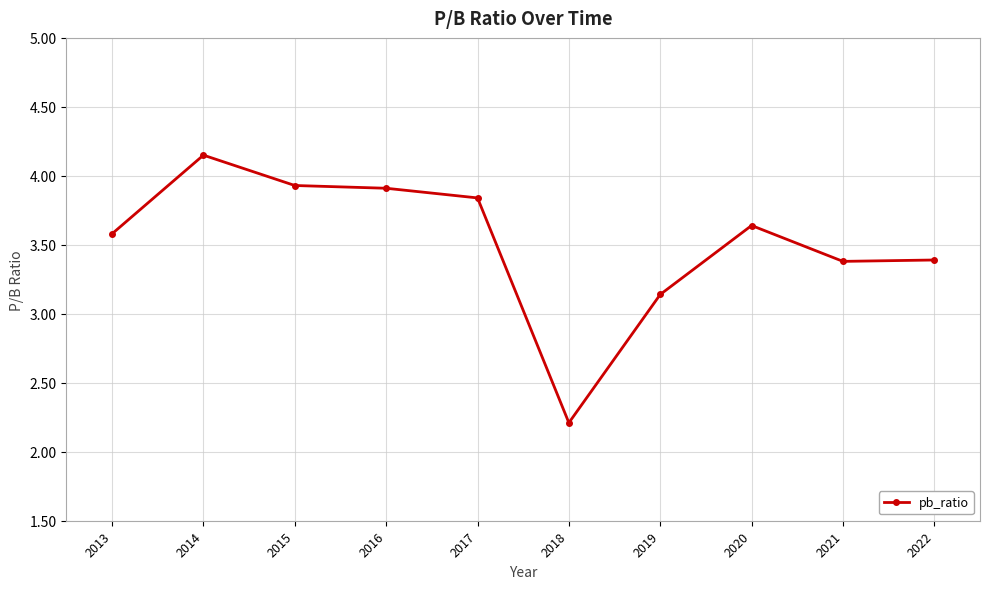

Is it true that the value at 2013 is 2.5?

False